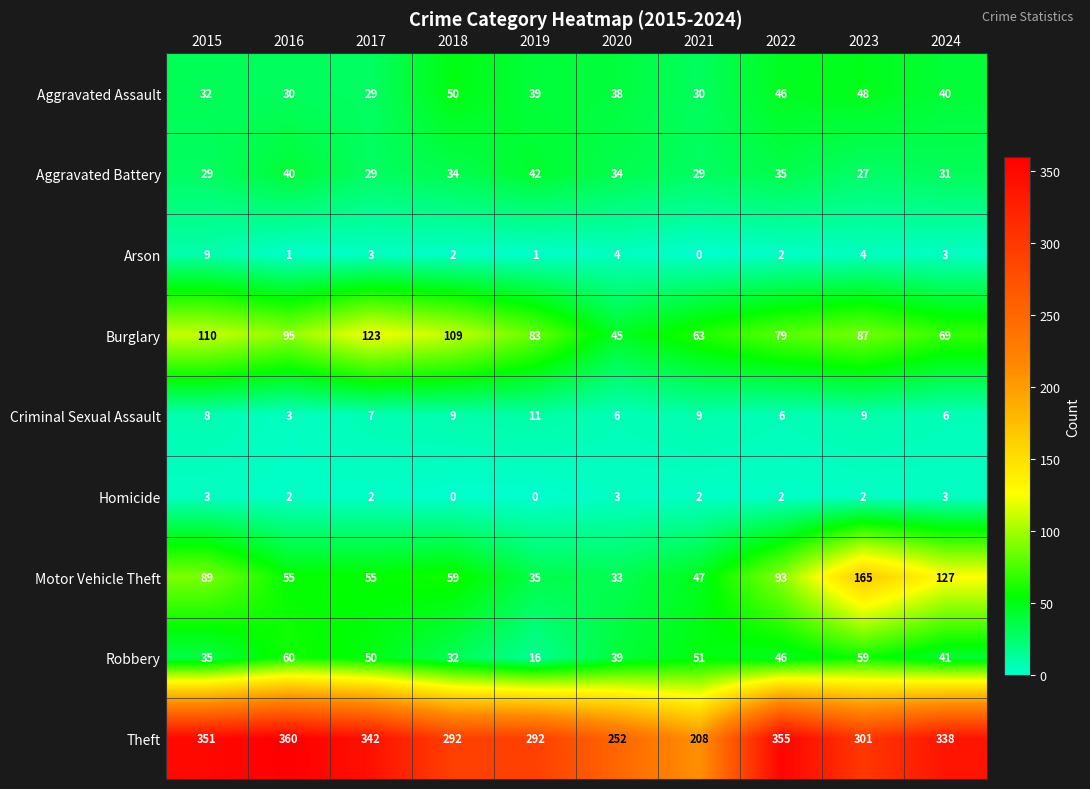

Which series has the widest spread of values?

Theft